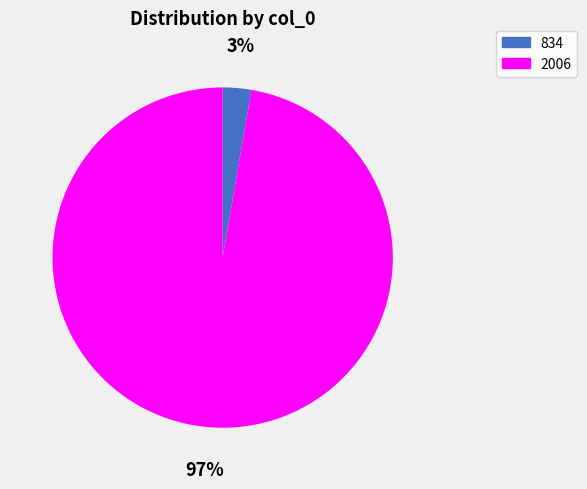

Is the sum of 834 and 2006 greater than half?

Yes